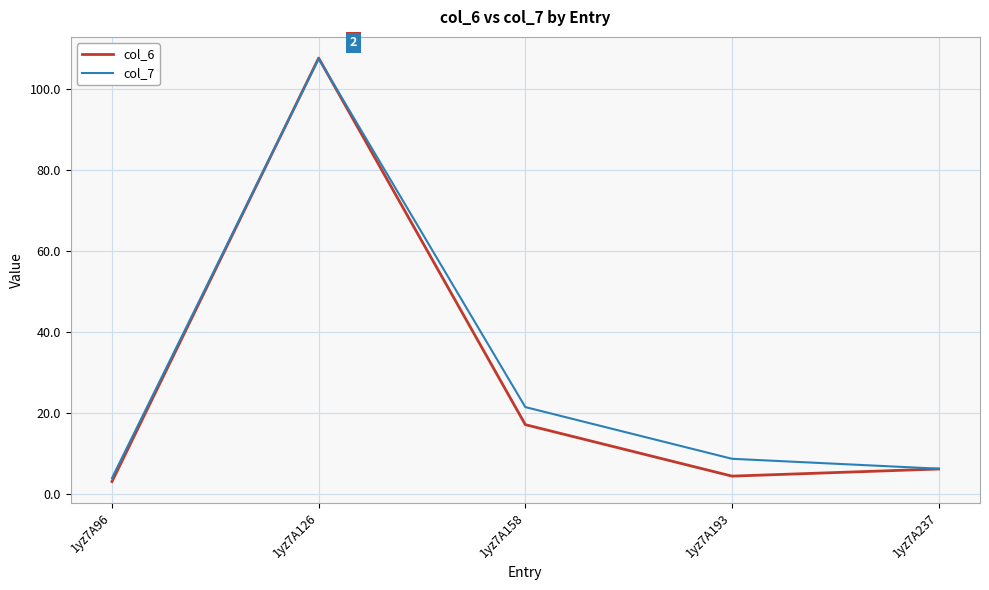

At how many categories does at least one series exceed 72?

1